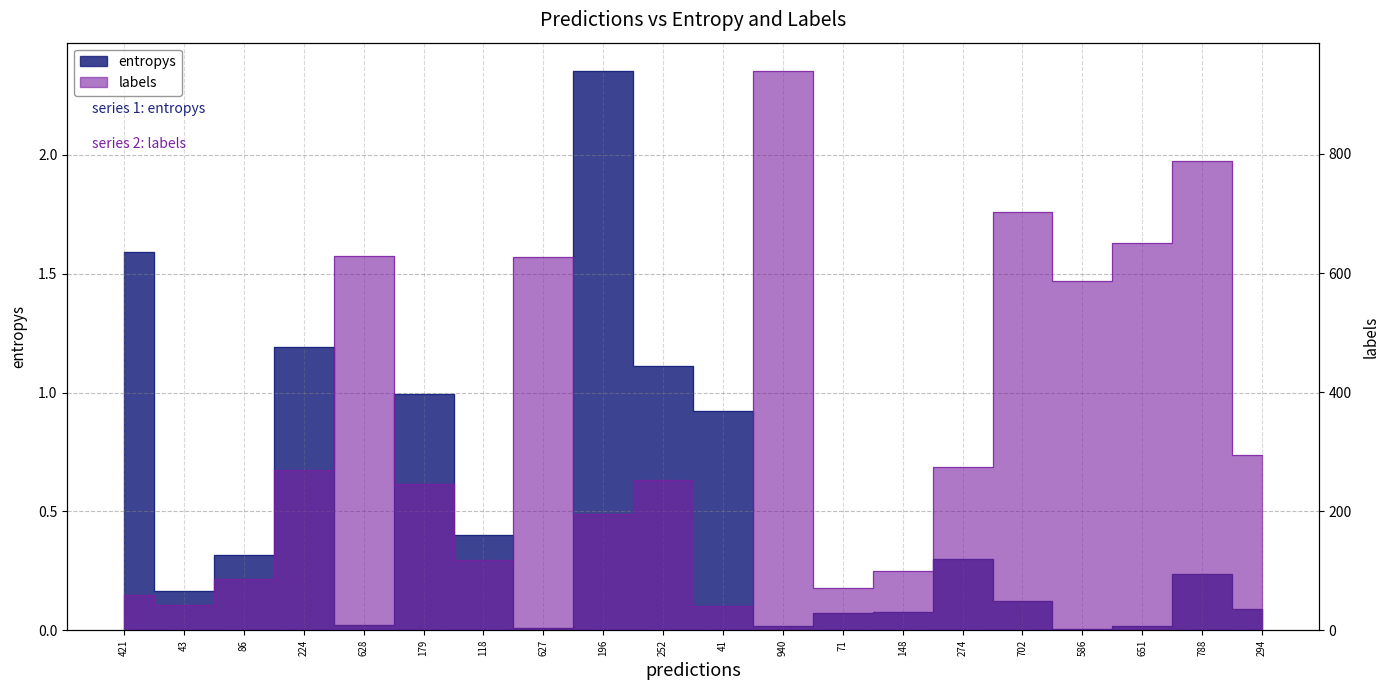

What is the average value of the entropys series?

0.5